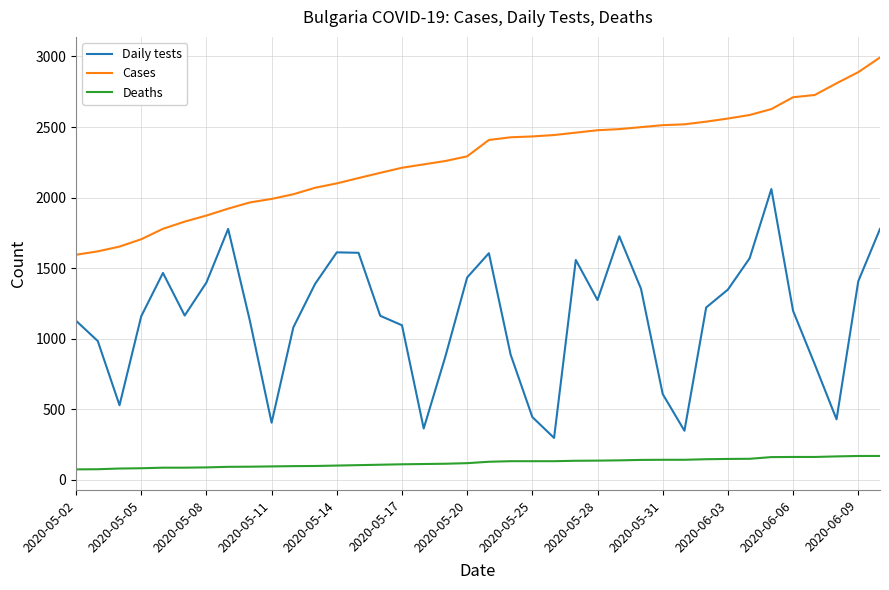

How many lines are shown in the chart?

3